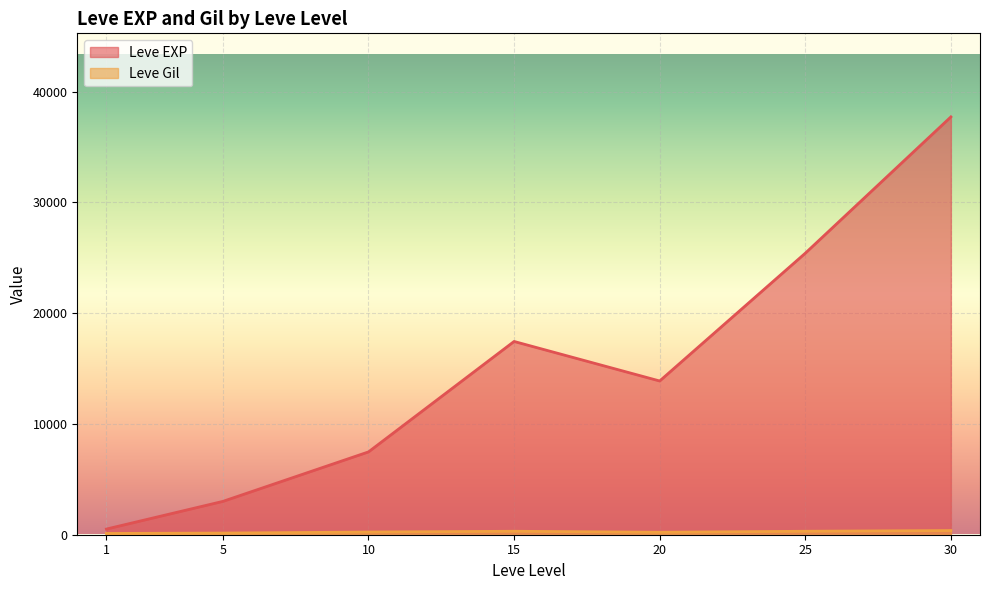

At which label does Leve EXP reach its peak?

30